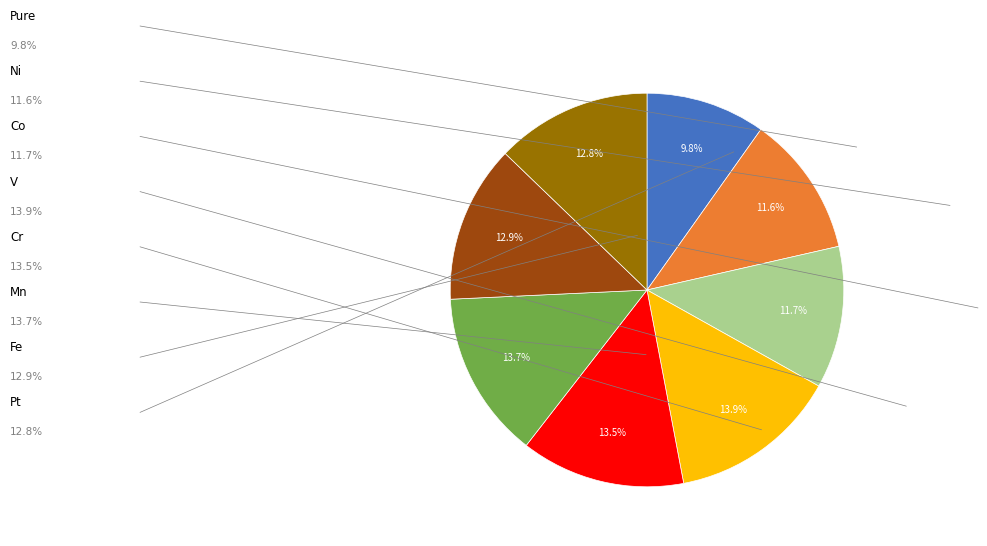

Is there a majority slice in this chart?

No